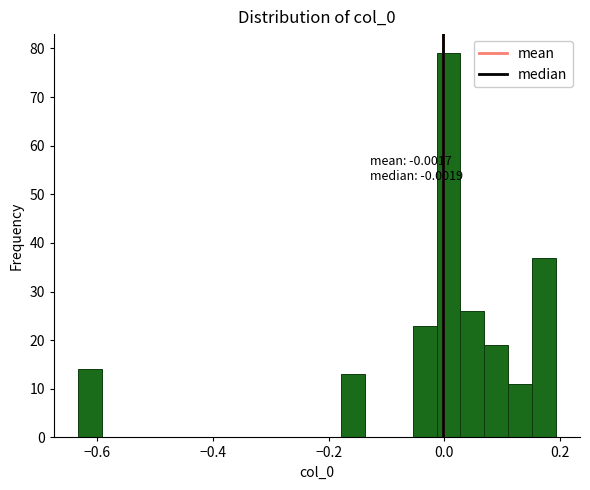

Read against the x-axis, roughly where is the centre of the tallest bar?

0.00